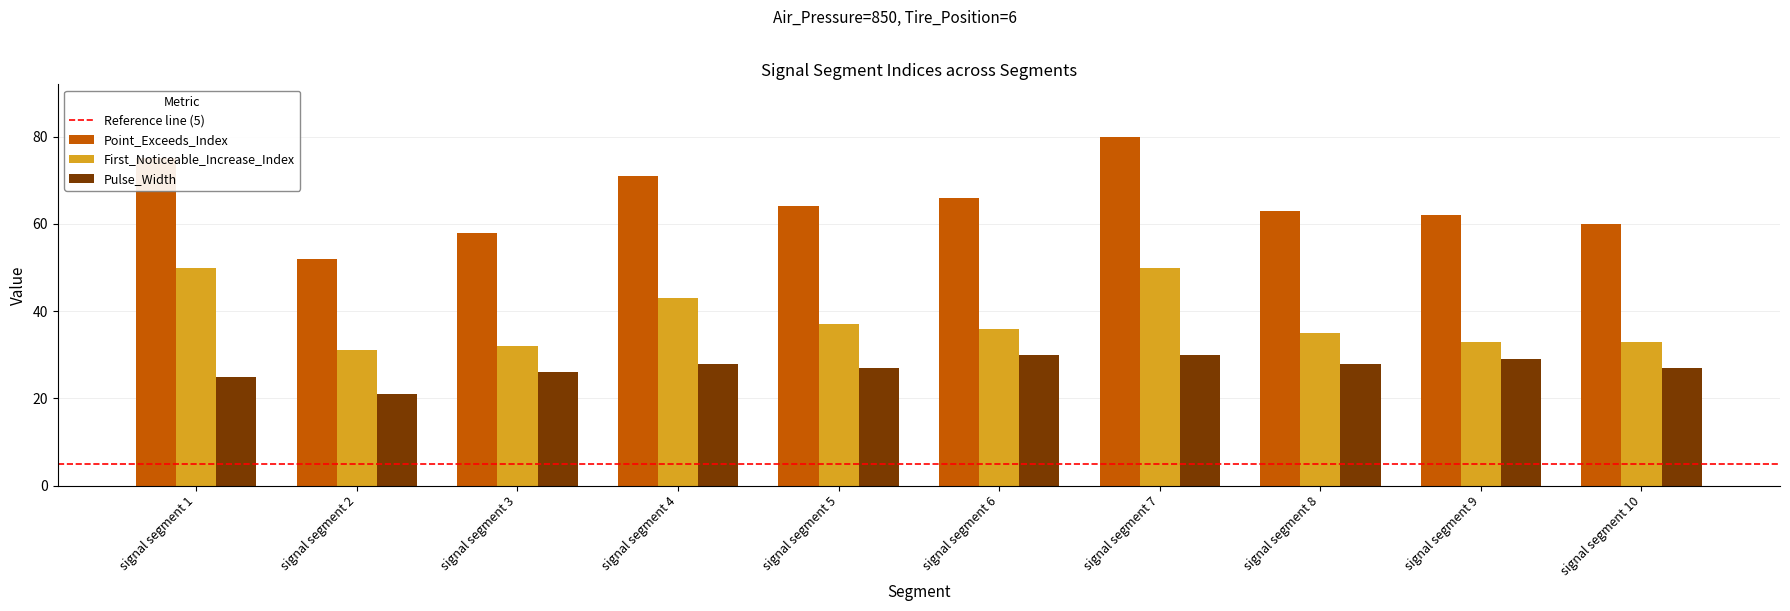

At which category is the sum across all series the highest?

signal segment 7